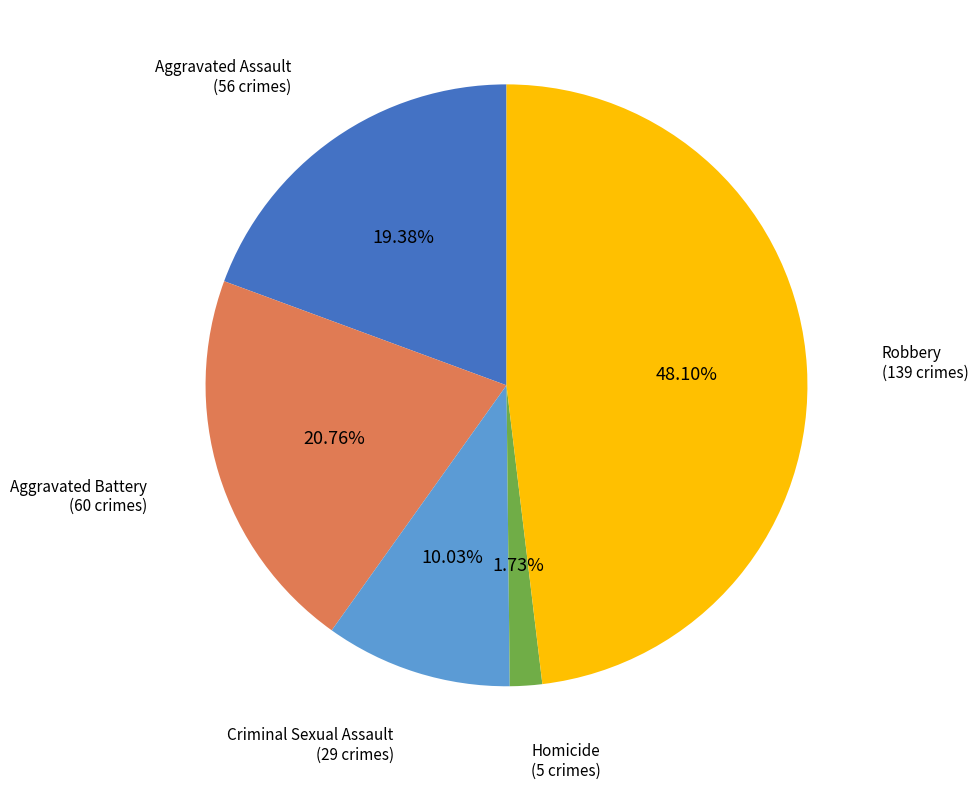

To the nearest percent, what is the difference between the largest and smallest slice percentages?

46%